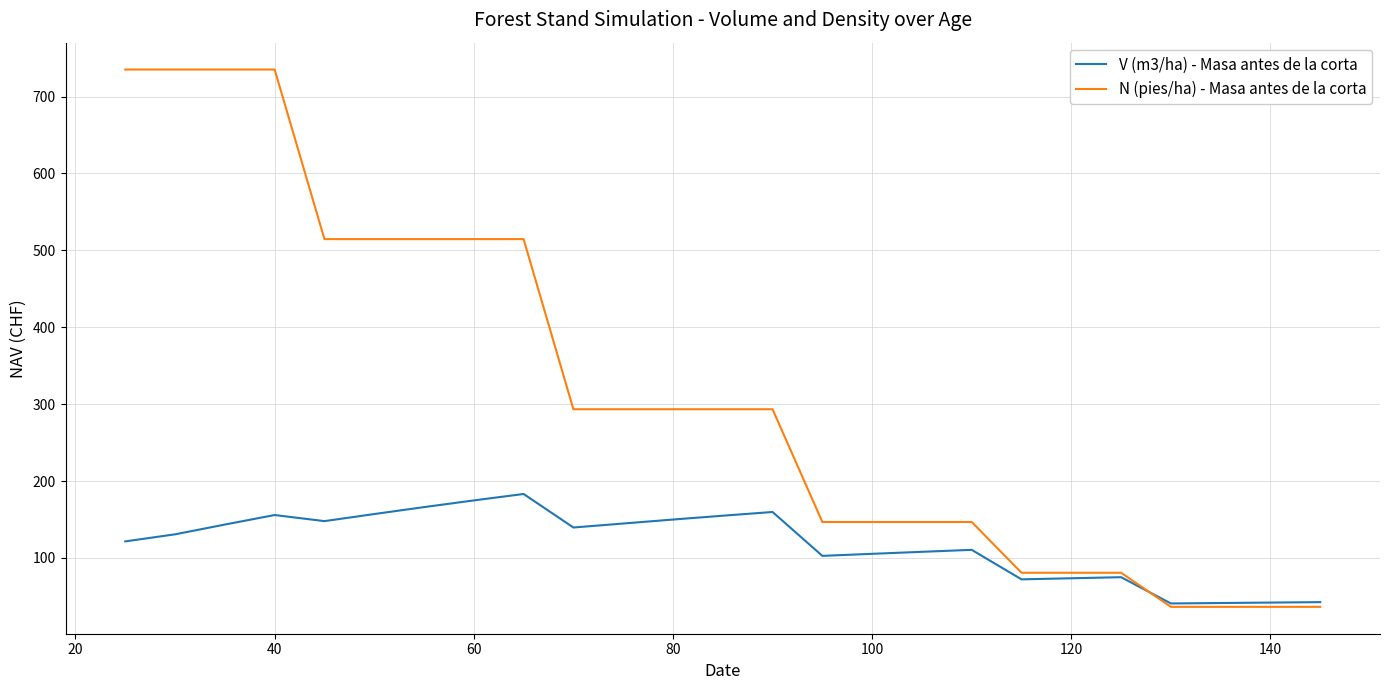

What is the highest value of the V (m3/ha) - Masa antes de la corta series?

183.1